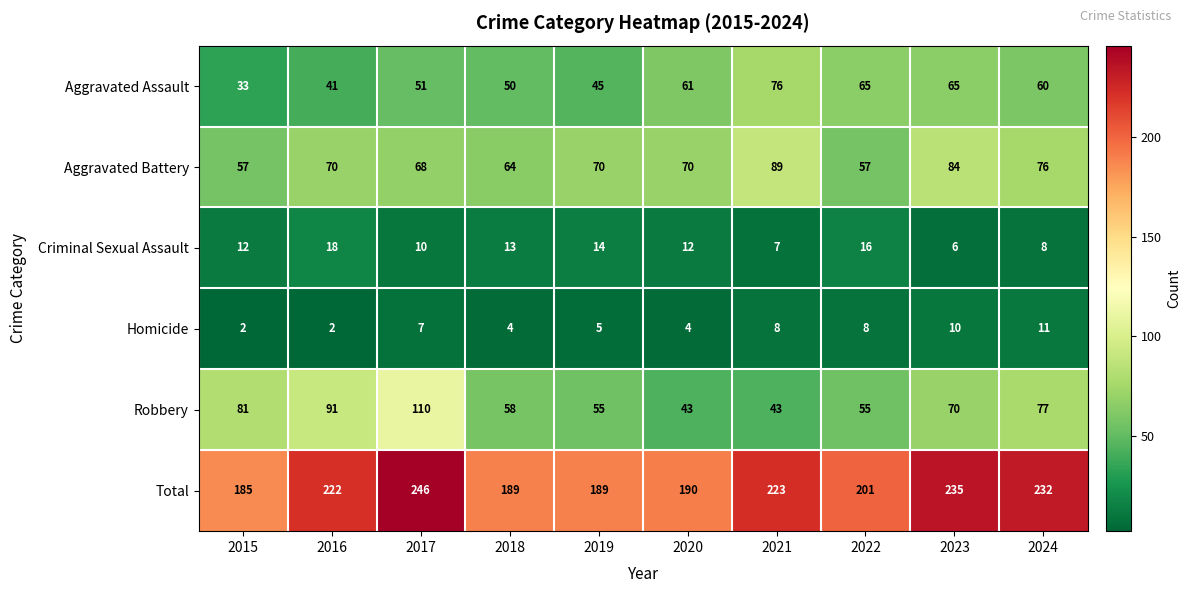

The Criminal Sexual Assault series shows 12 at 2015. True or false?

True